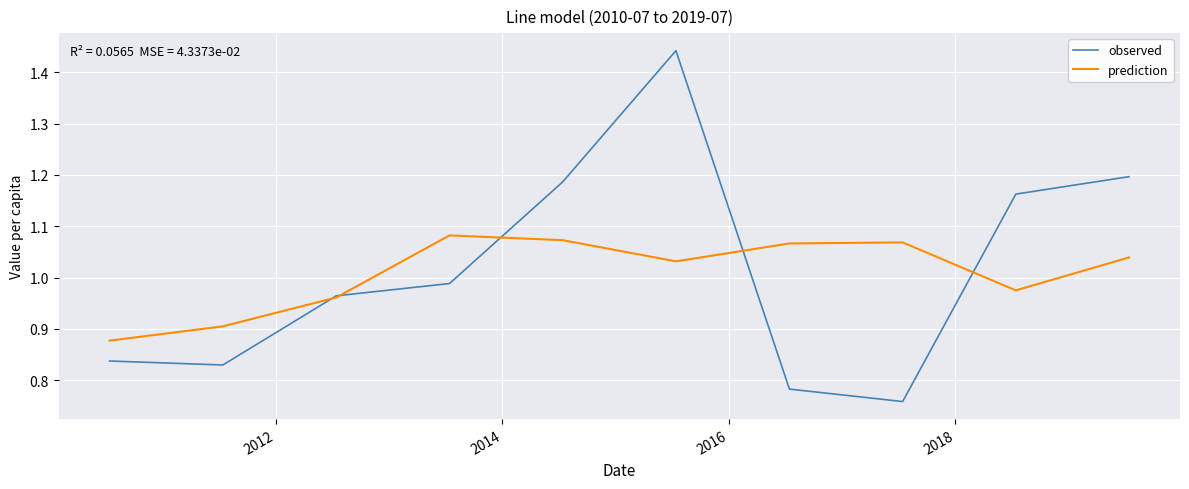

Which series has the largest range (max minus min)?

observed